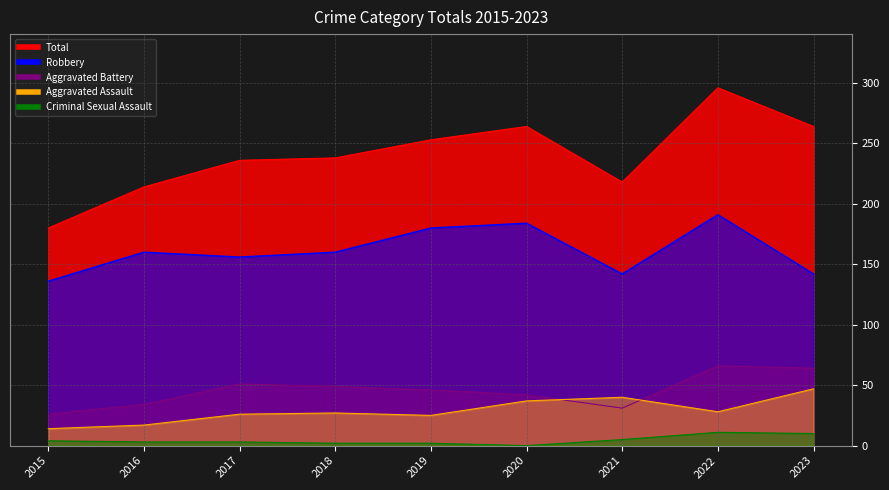

What is the highest value of the Aggravated Battery series?

66